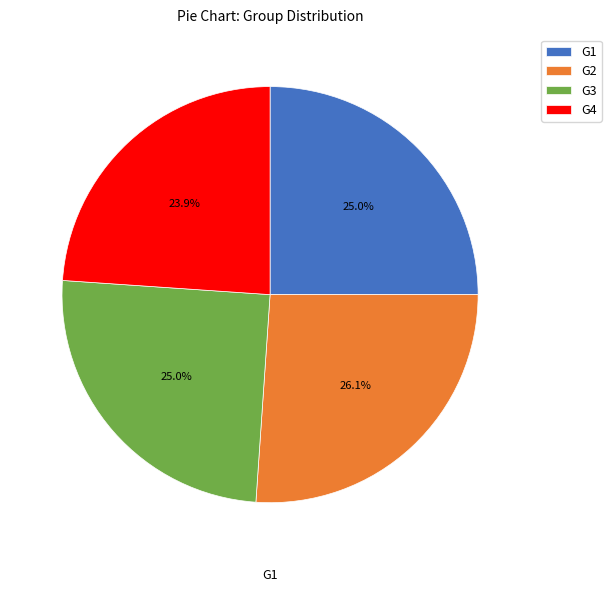

Does any single category account for the majority?

No